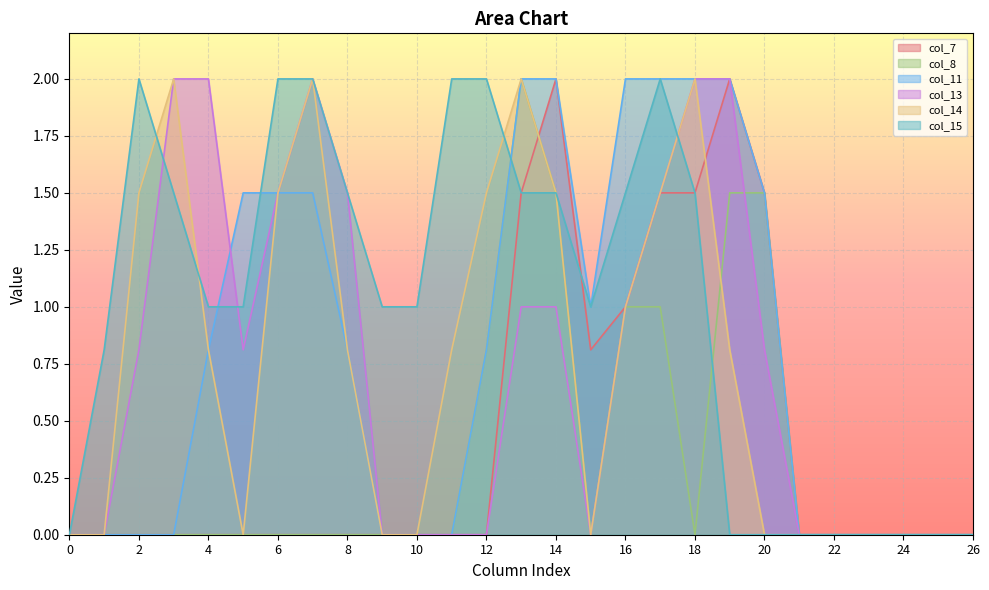

Which category has the highest value across all series?

14